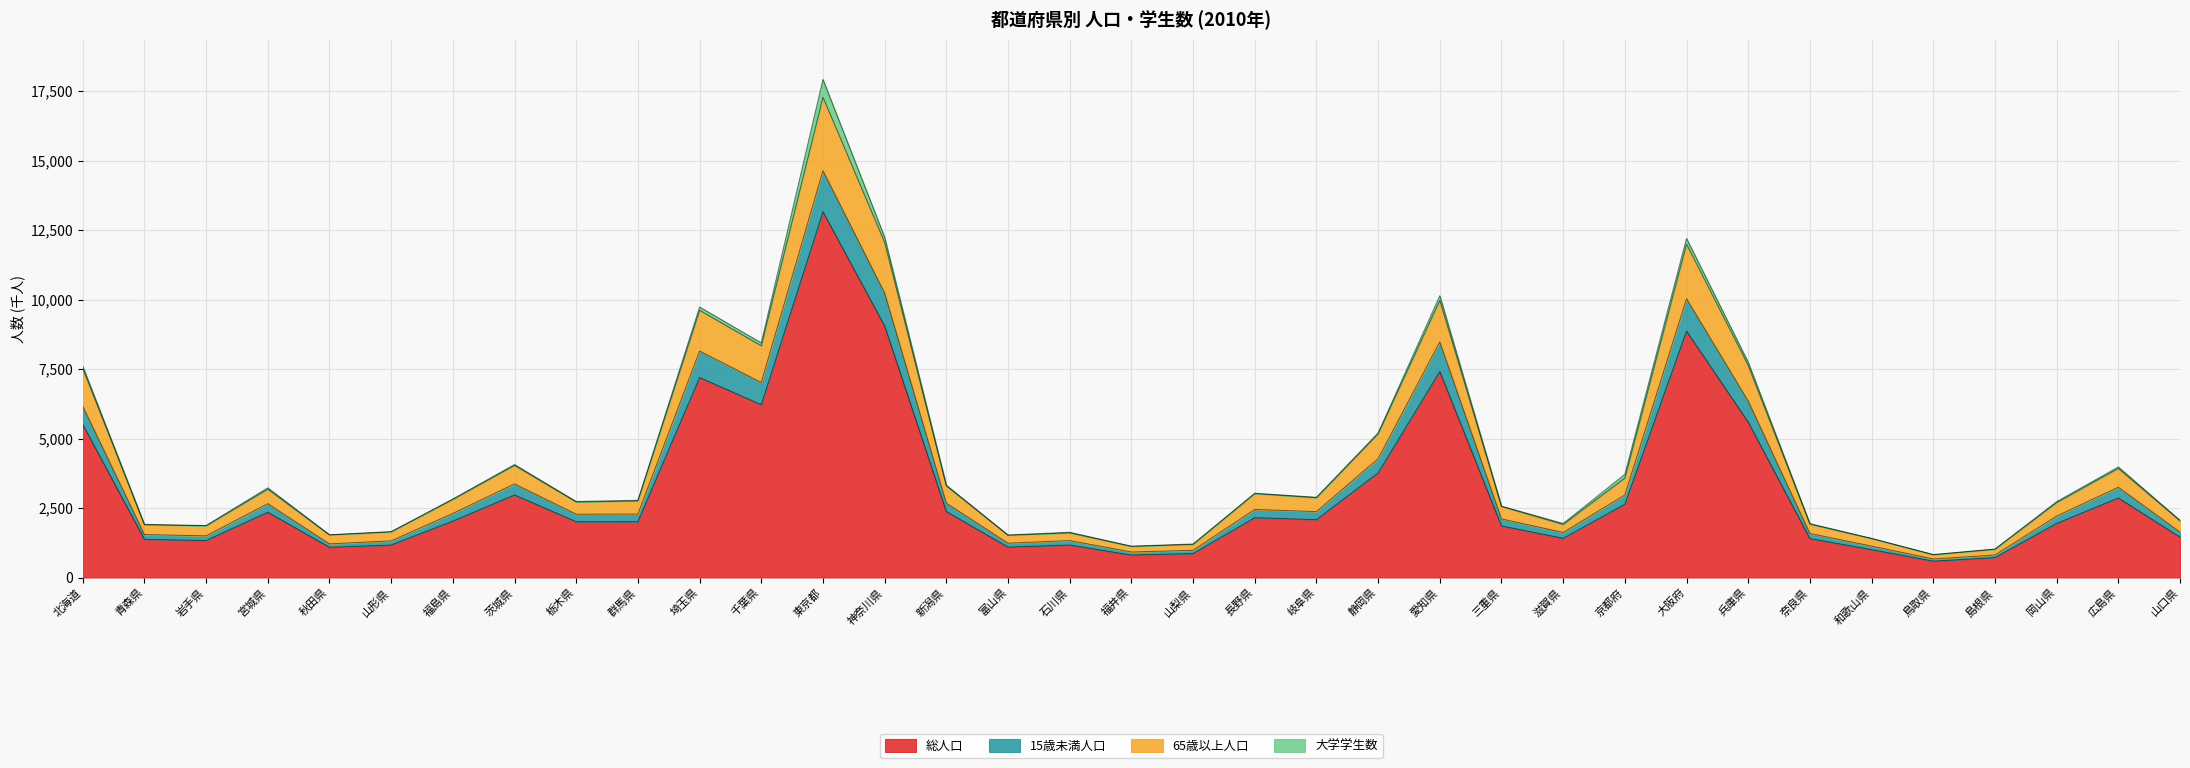

What is the value of the 65歳以上人口 point at the 35th from the left?

2040.1